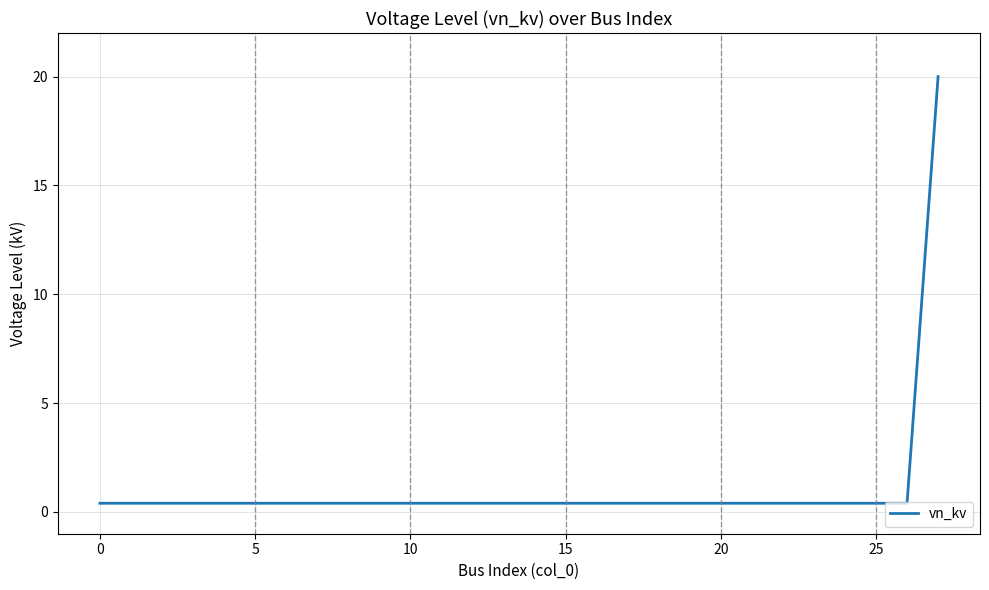

How many lines are shown in the chart?

1